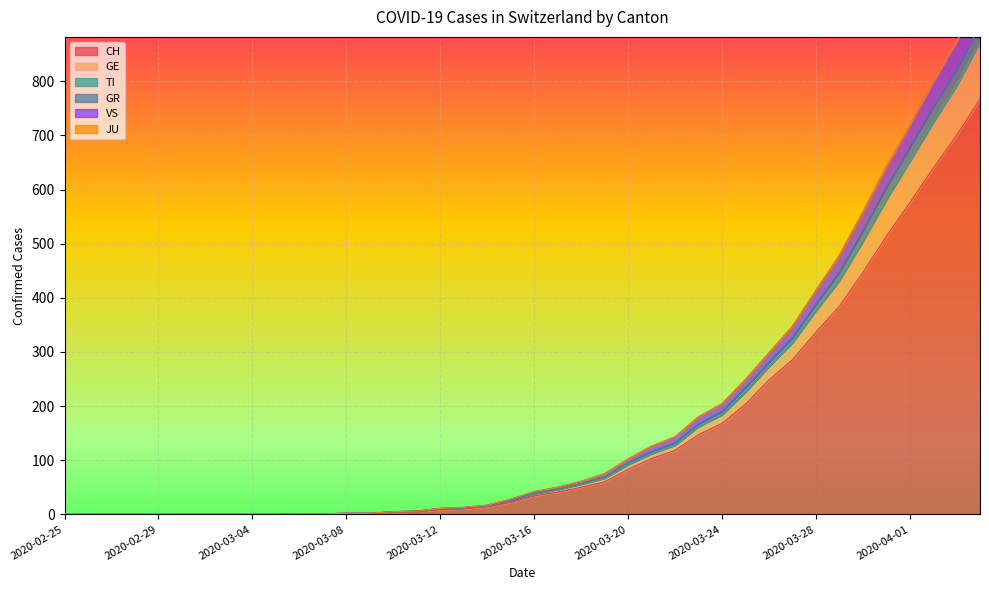

Read the VS value at 2020-04-04.

956